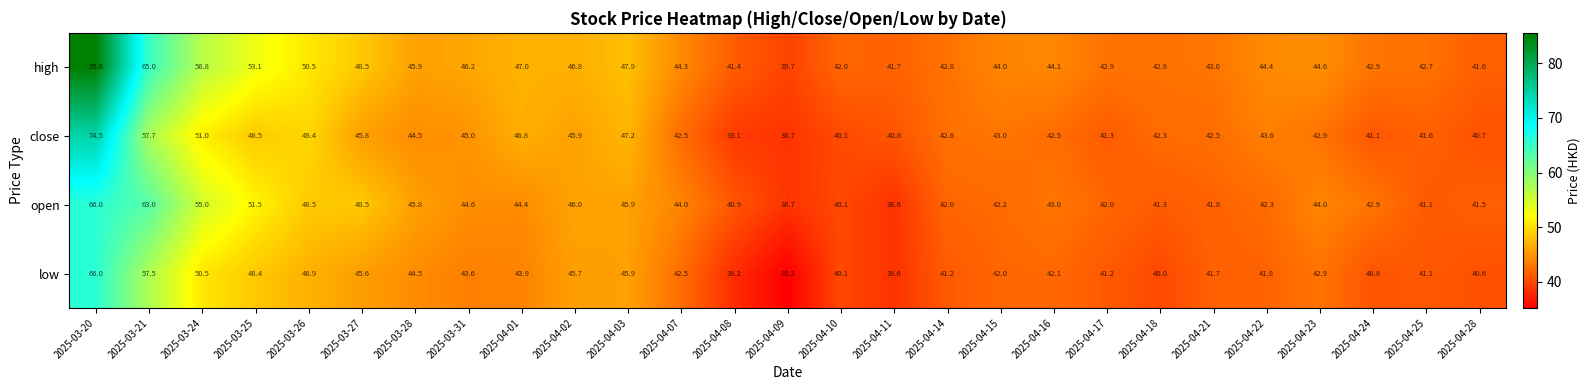

What is the approximate value of open at 2025-04-18?

41.3